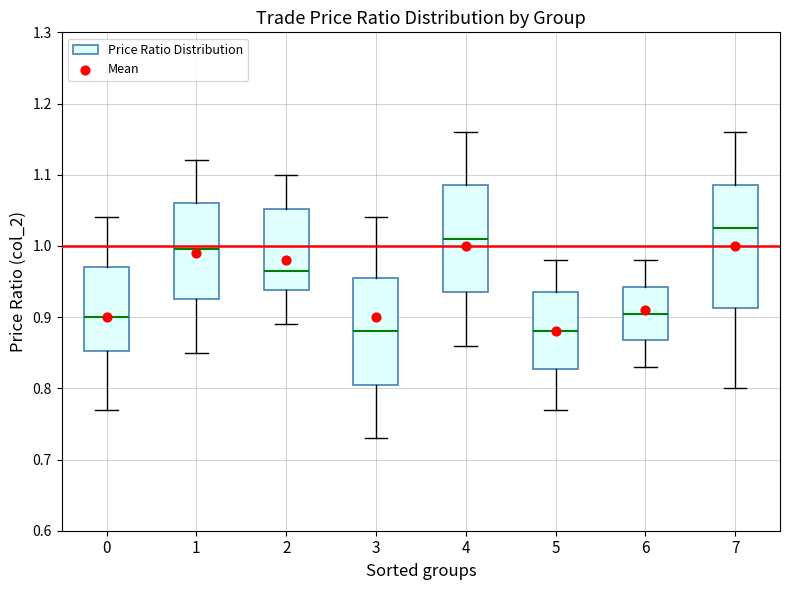

Where does the lower whisker of the box at x = 6 end on the y-axis? The values are not printed on the chart, so give them approximately, as read against the axis.

0.83